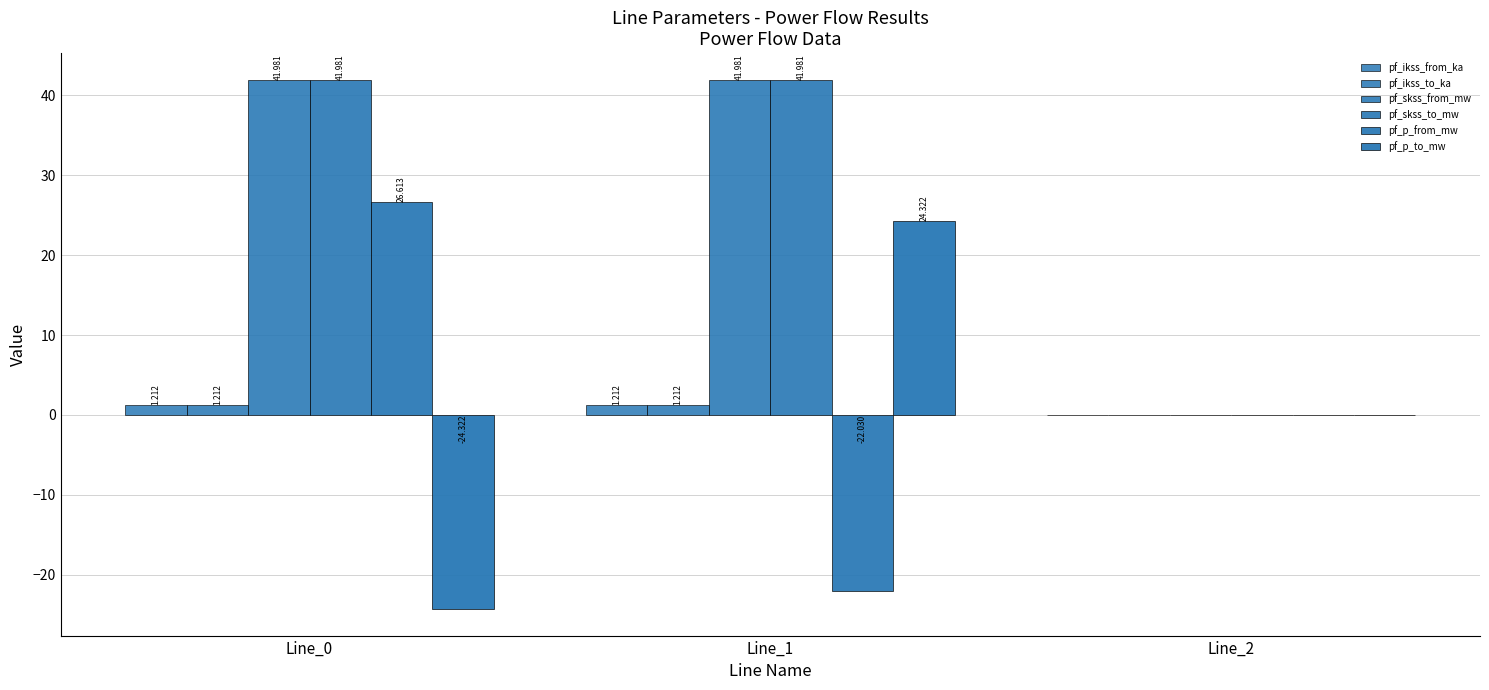

The value of pf_ikss_from_ka at Line_0 is 1.2. True or false?

True